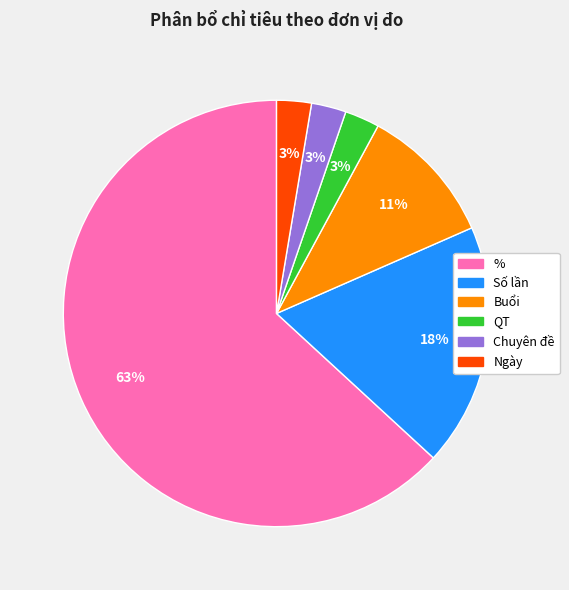

Which slice represents more than half of the pie?

%